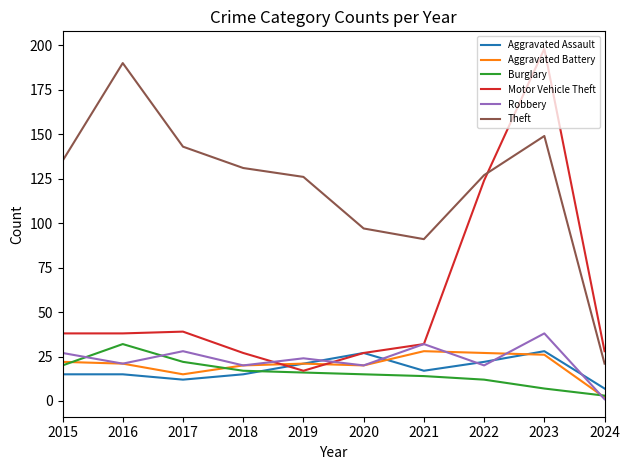

At which category is the sum across all series the highest?

2023